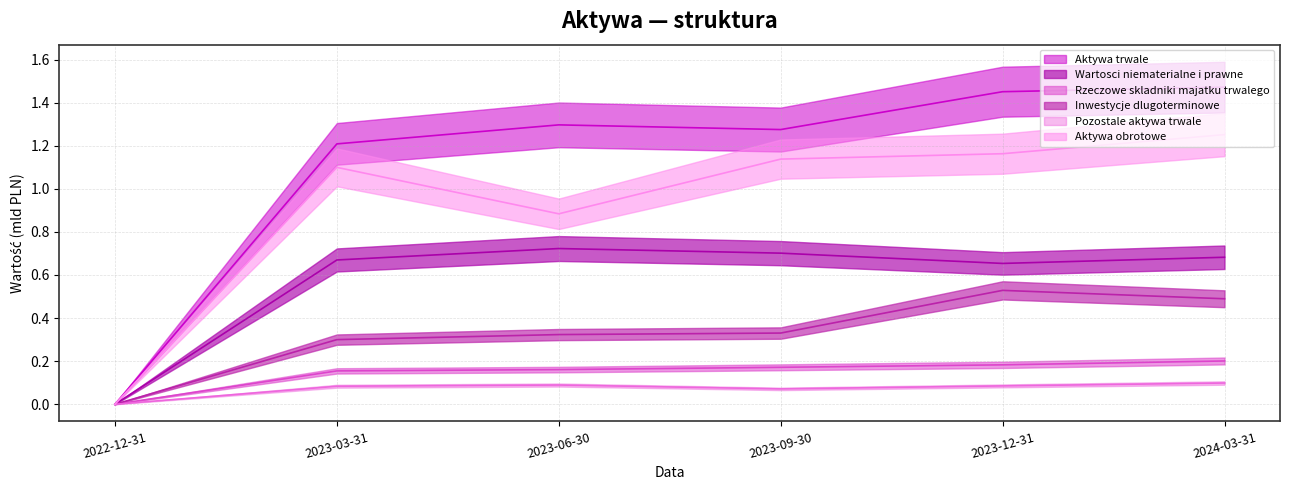

True or false: Wartosci niematerialne i prawne and Aktywa trwale intersect in this chart.

False